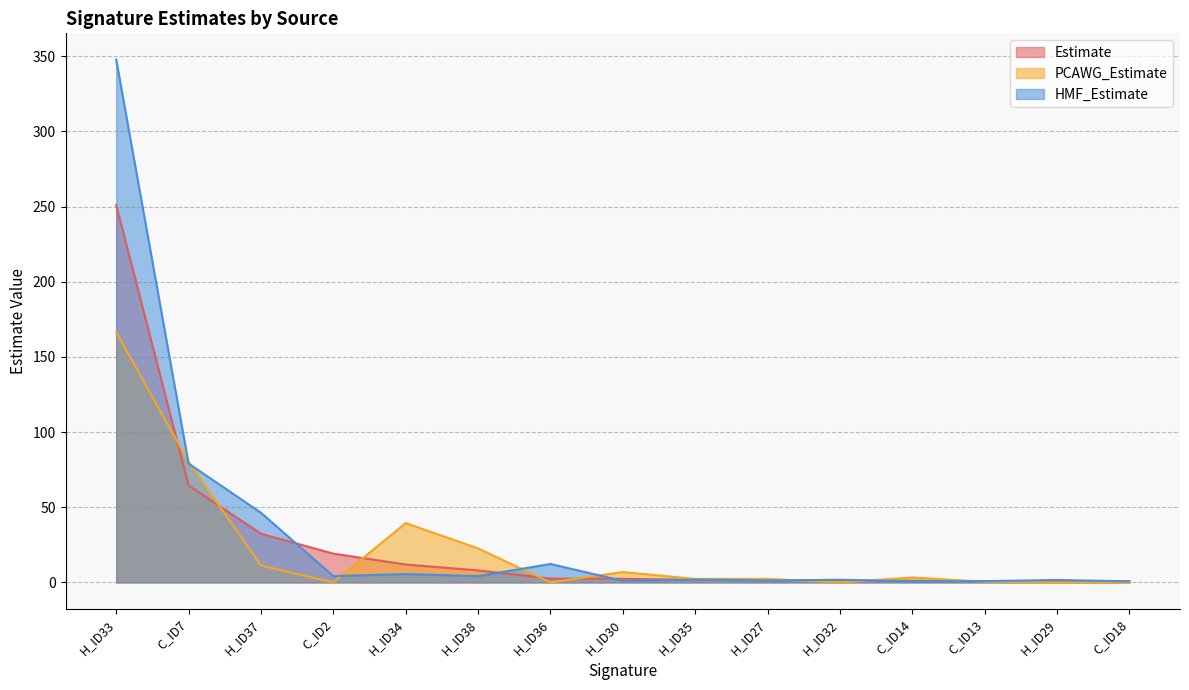

True or false: HMF_Estimate has more than 2 points higher than both neighbors.

True